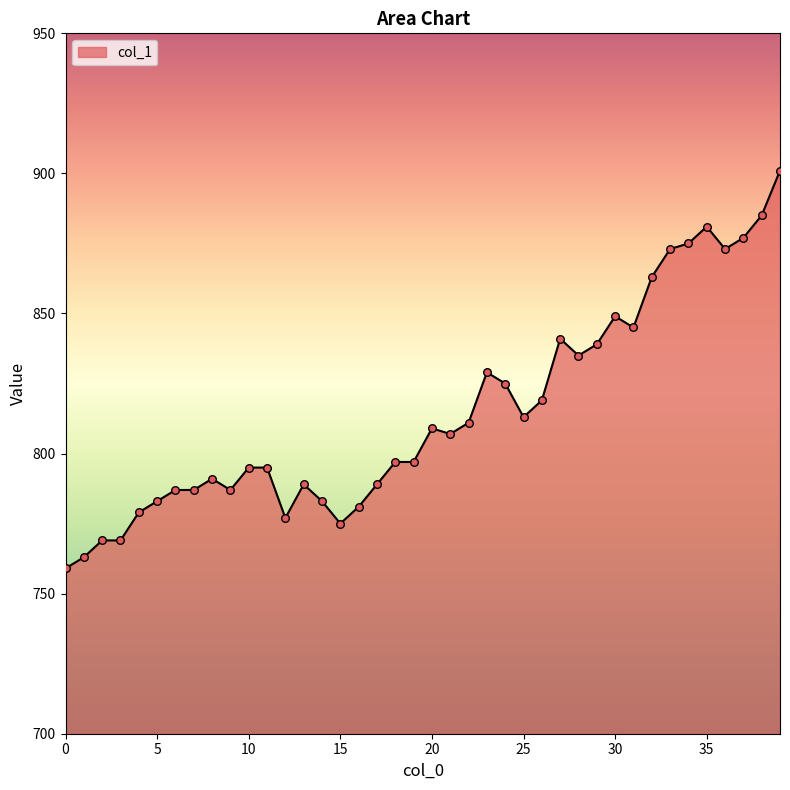

What is the greatest value displayed?

901